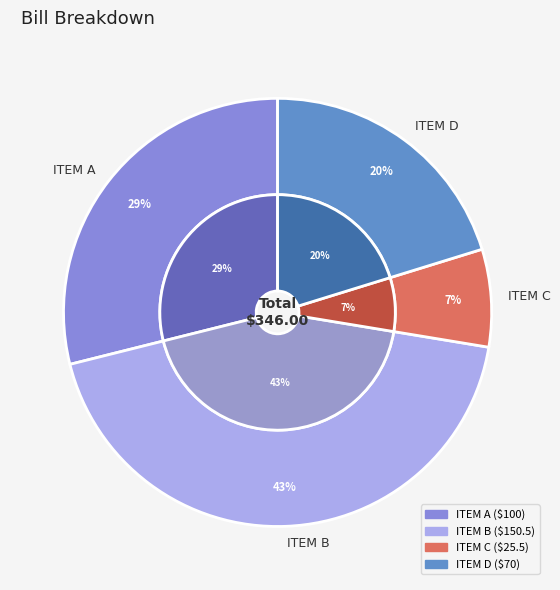

How many slices are in this pie chart?

4